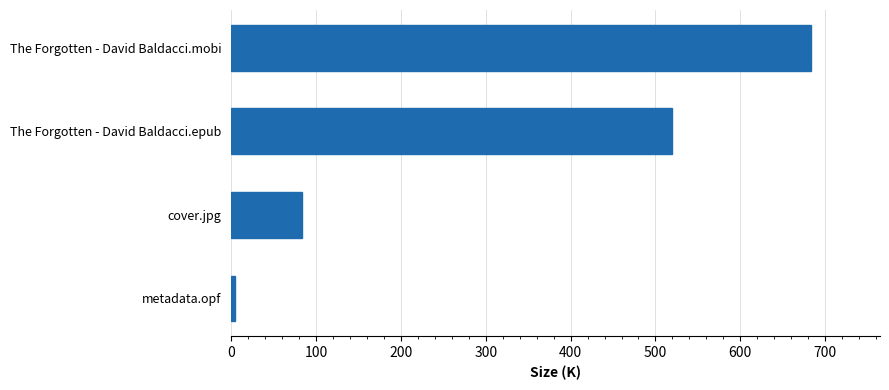

What is the average value?

322.4